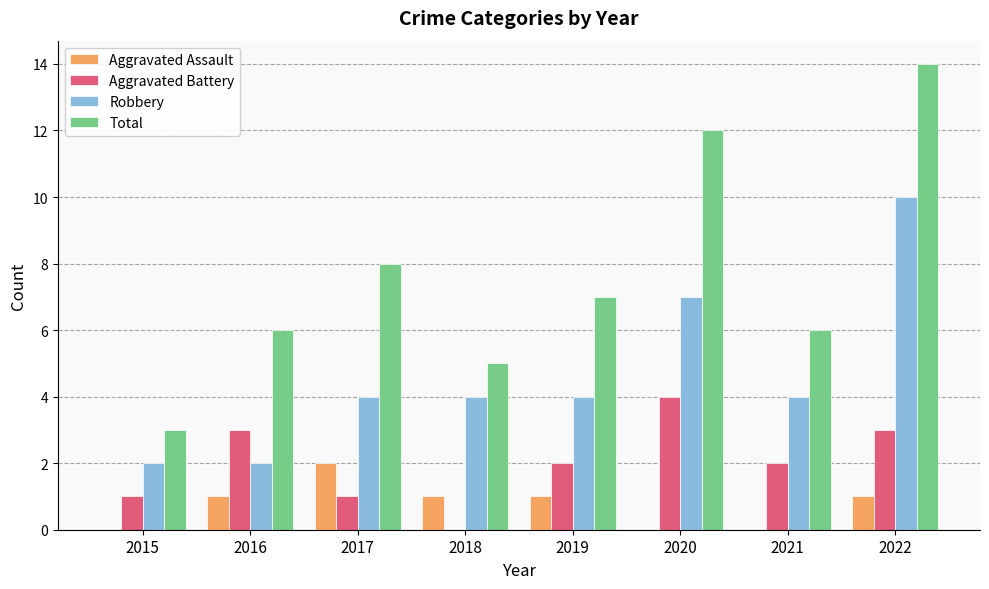

What is the difference between the Total values at 2019 and 2022?

7